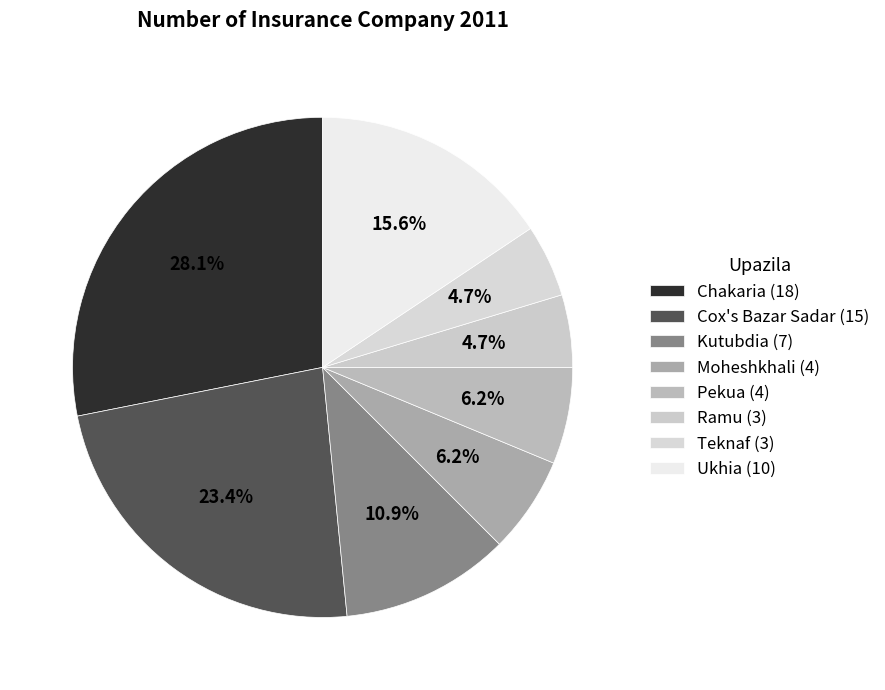

How many slices are in this pie chart?

8